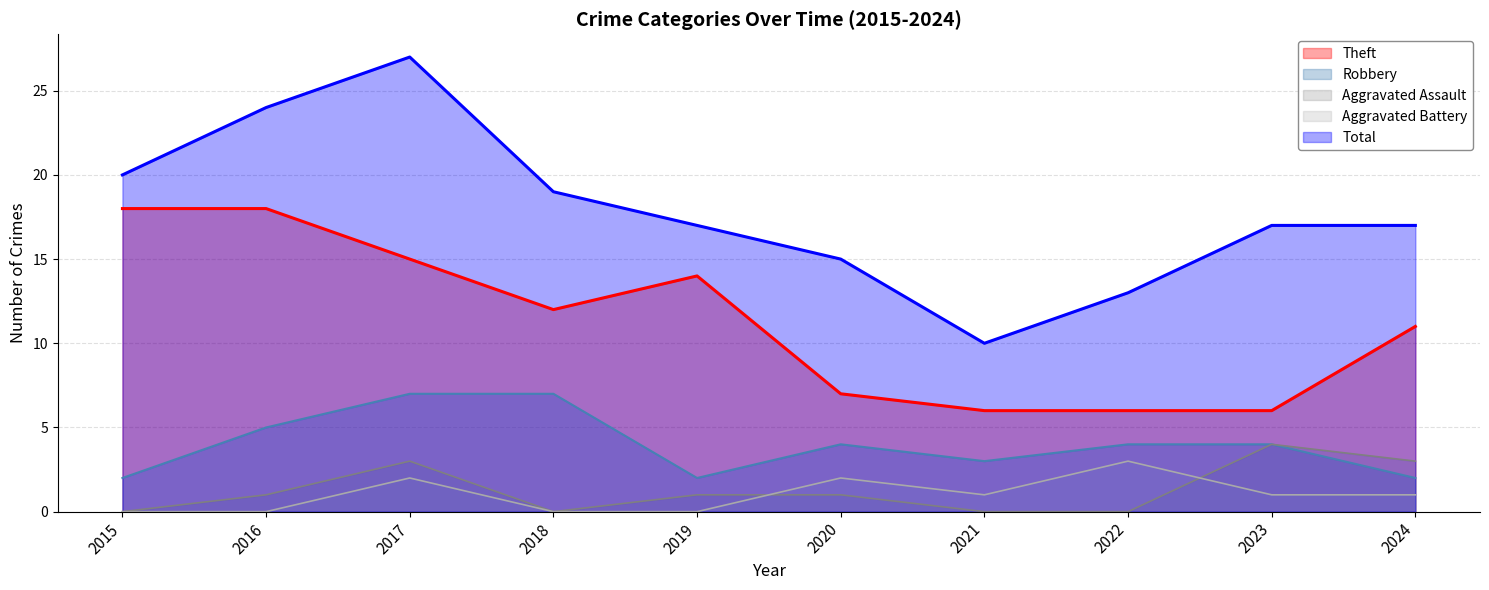

True or false: Theft and Aggravated Assault cross at least once.

False